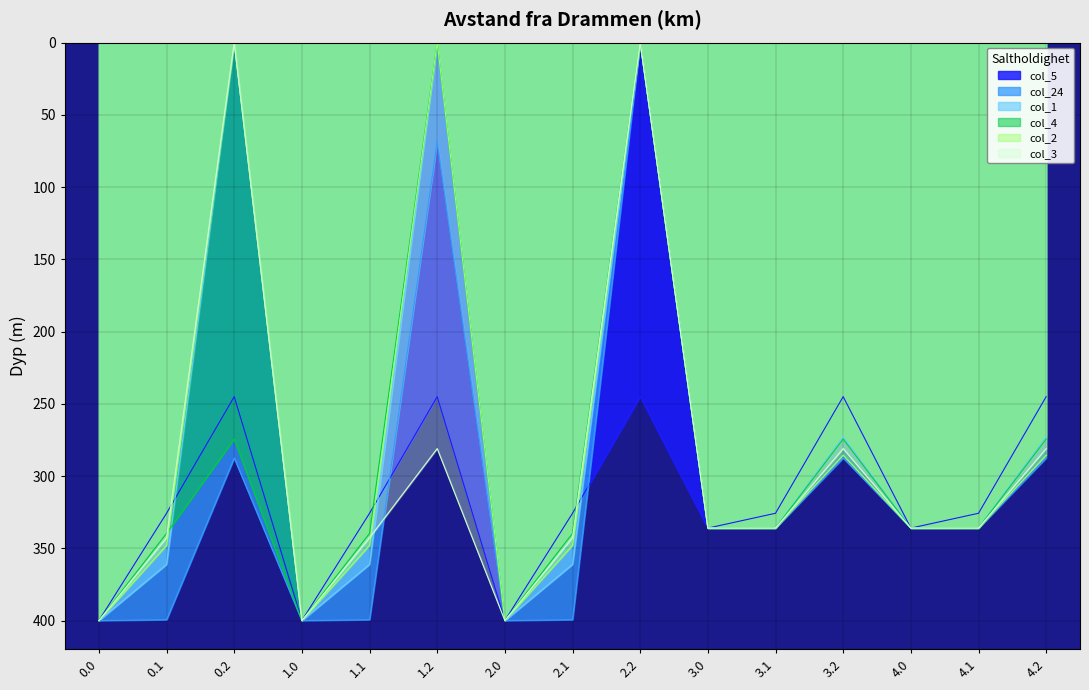

Where do col_3 and col_2 first cross each other?

1.1 and 1.2